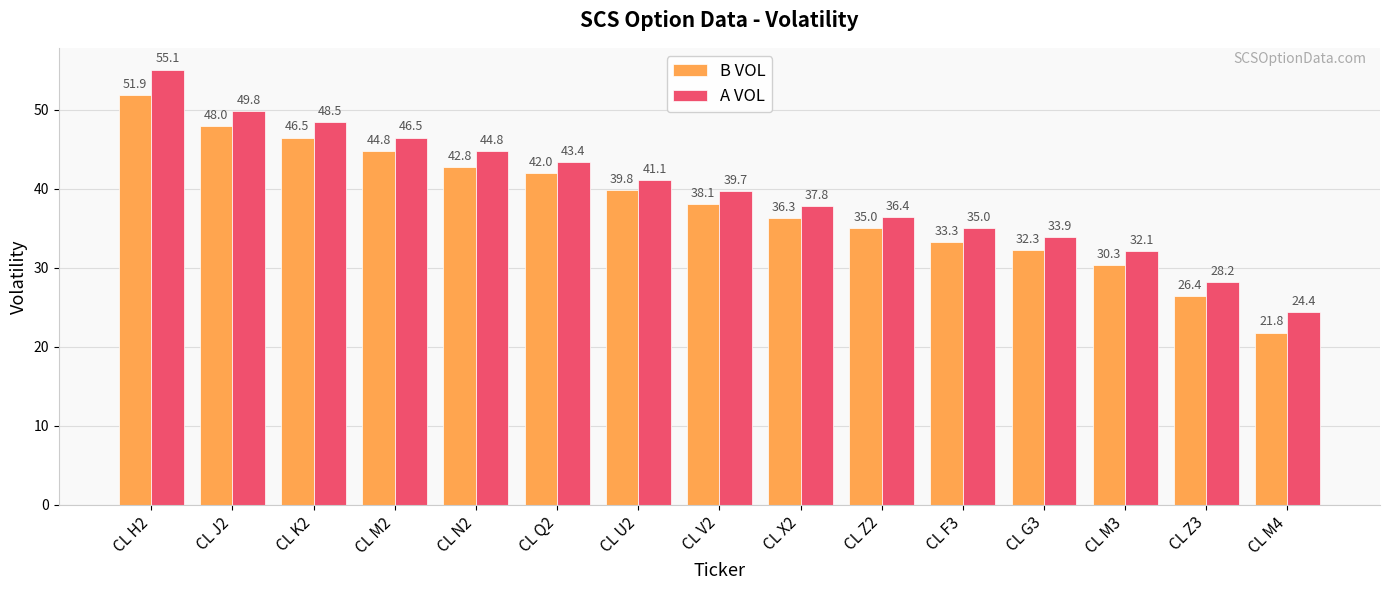

How many data points in B VOL are above 38?

8